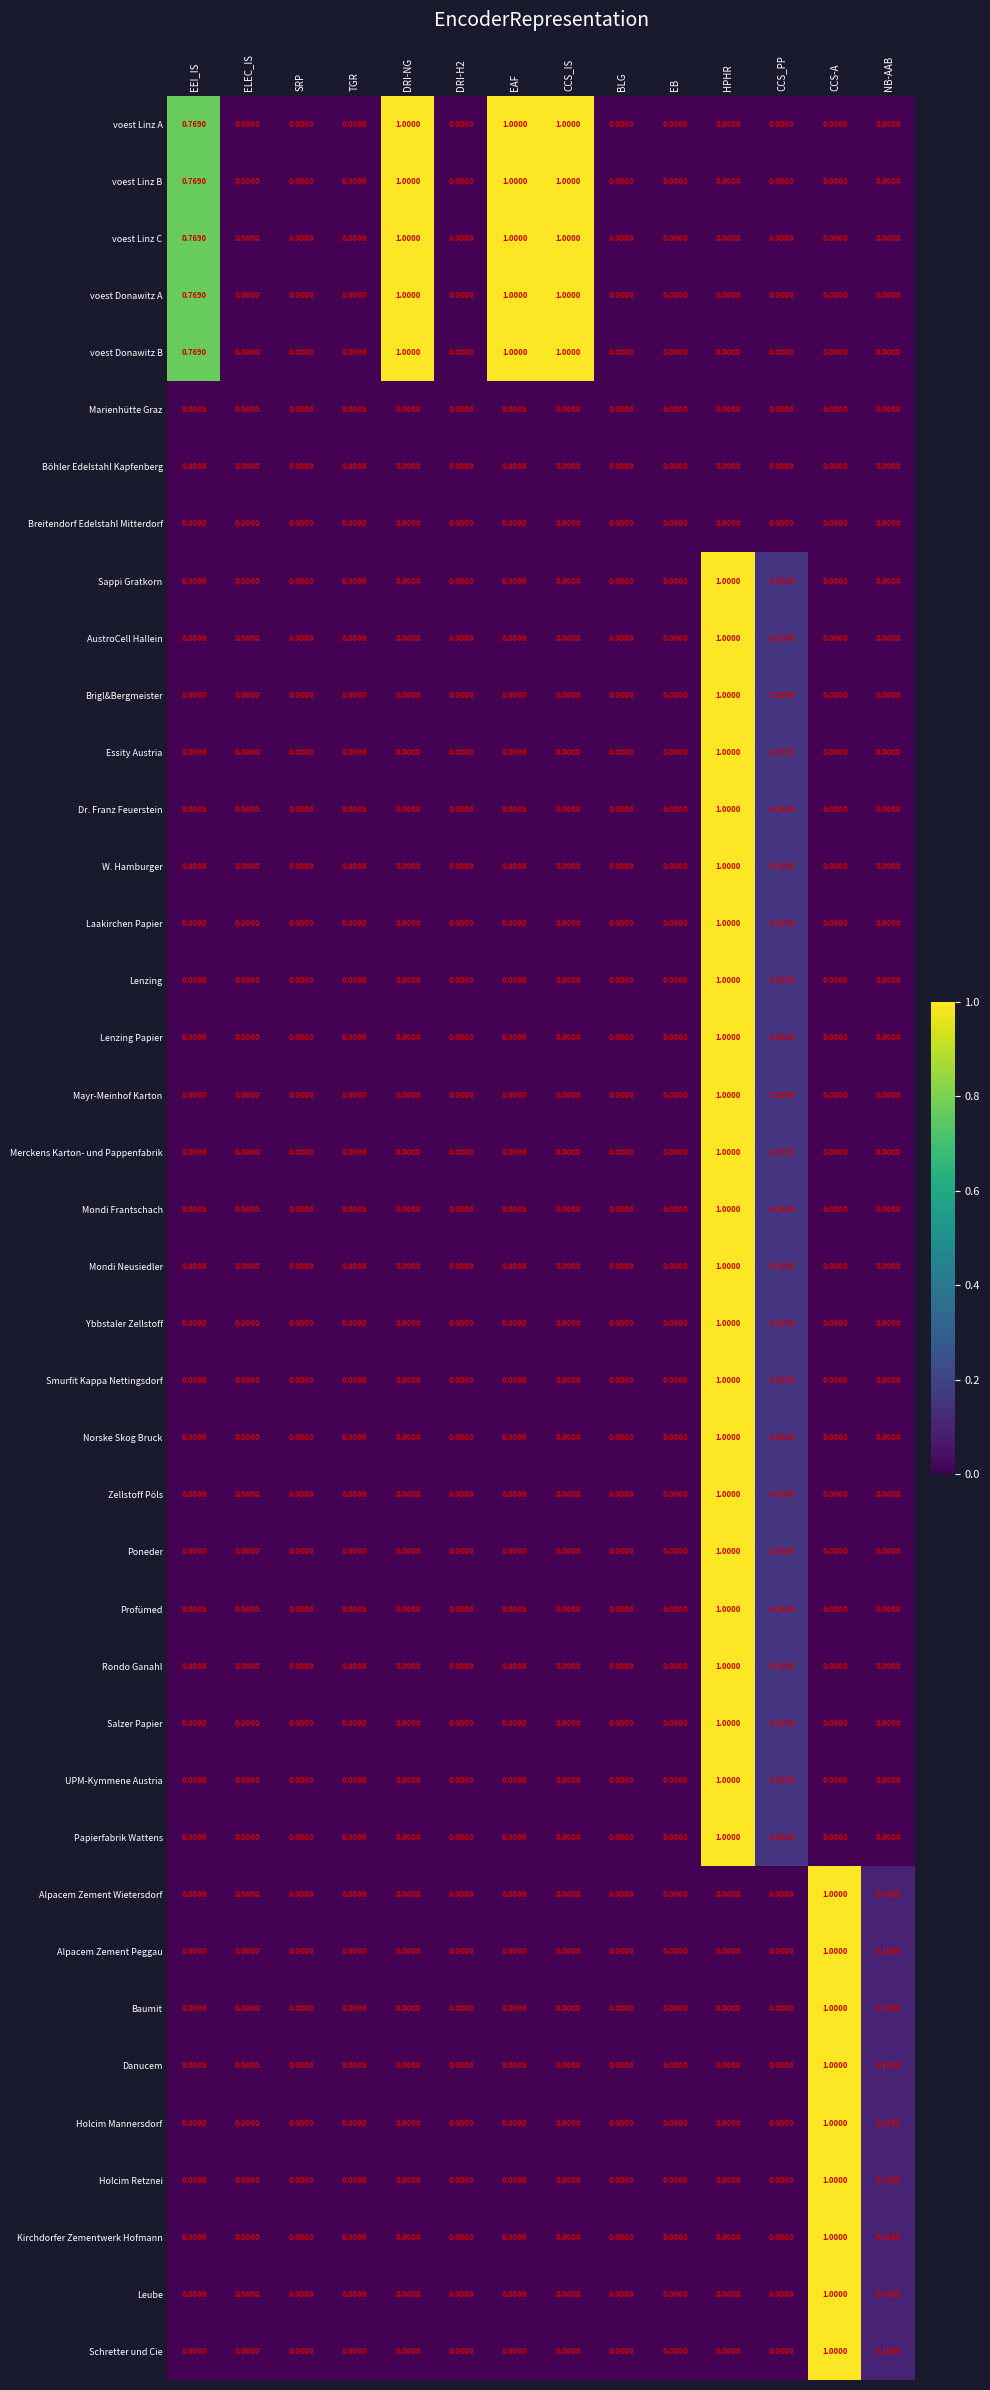

How many values in Holcim Retznei are above zero?

2